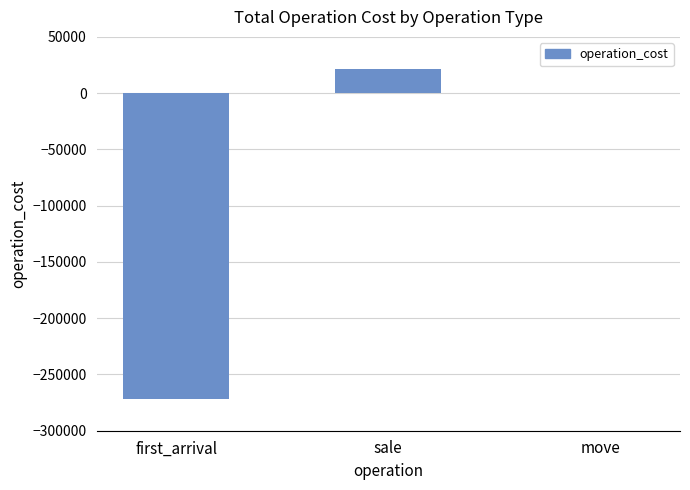

What is the maximum value shown in the chart?

21365.9